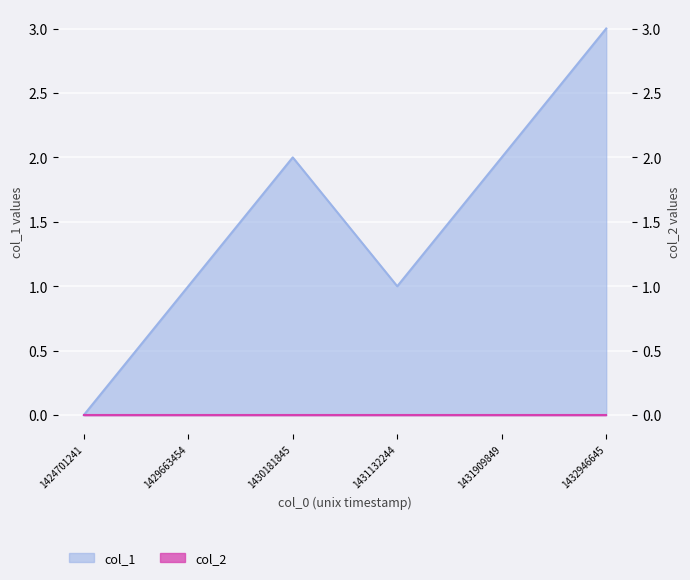

List the labels in order of value, smallest first.

1424701241, 1429663454, 1431132244, 1430181845, 1431909849, 1432946645